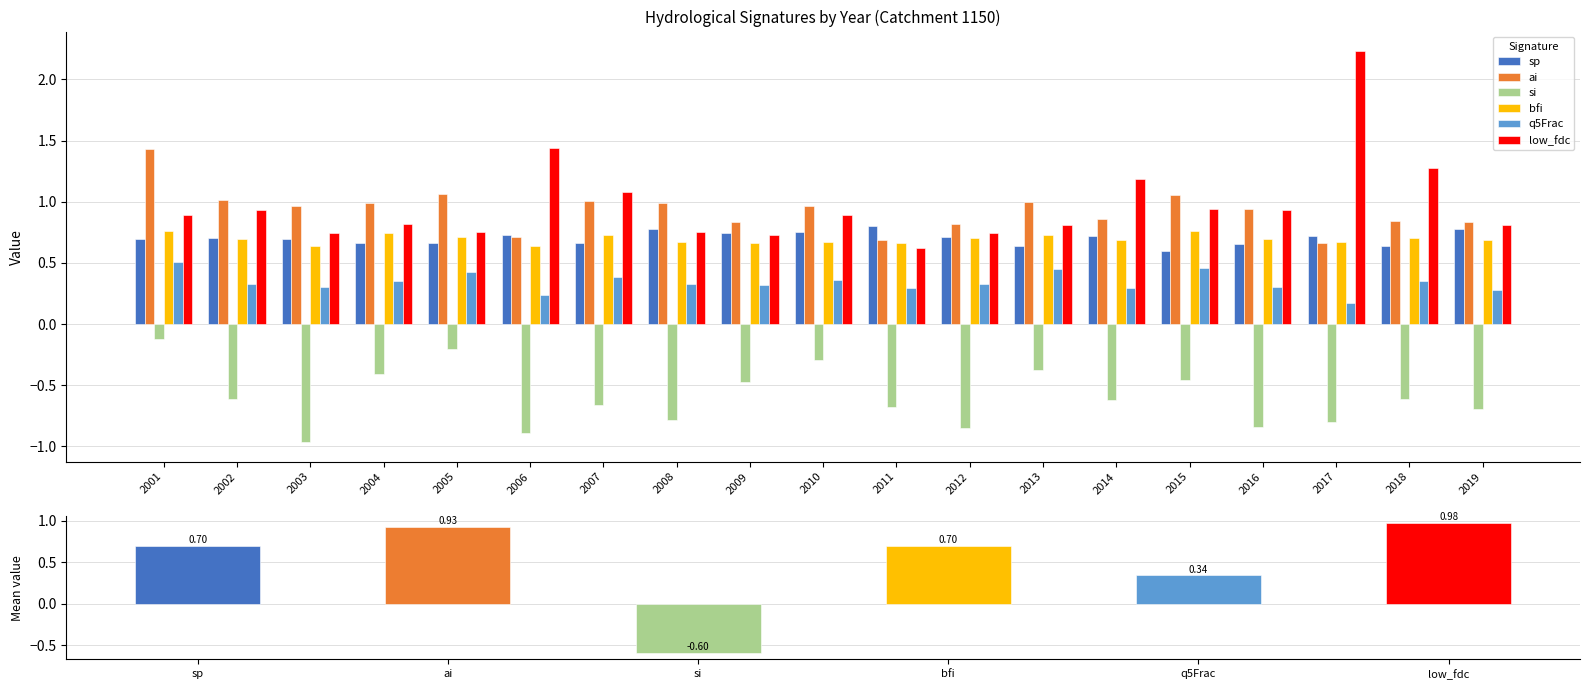

What are all the series names shown in the legend?

sp, ai, si, bfi, q5Frac, low_fdc